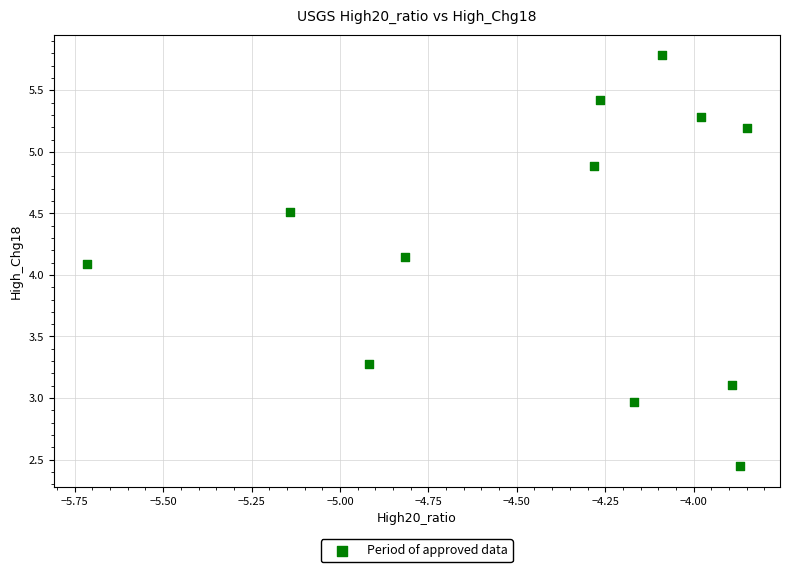

What is the range of Y values (max minus min)?

3.3